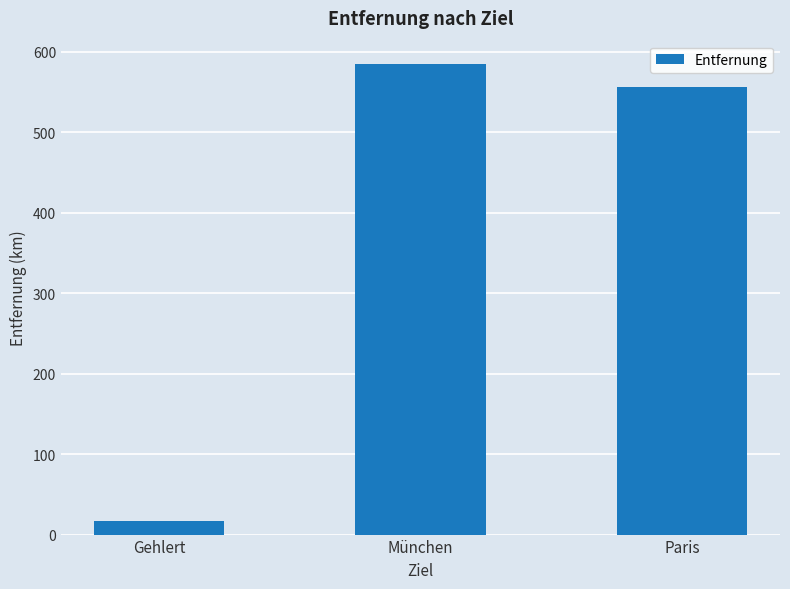

Approximately how many times larger is the value at Paris compared to Gehlert?

31.9